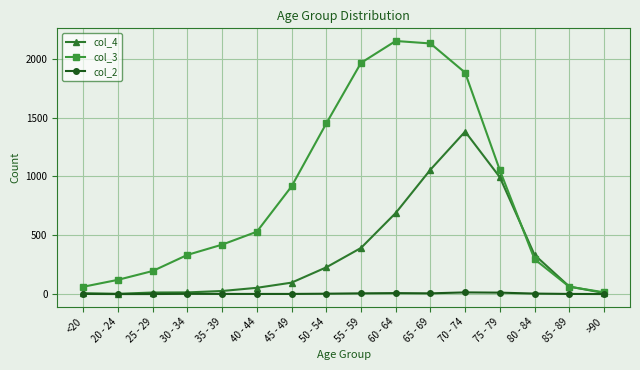

List the series in order of their peak value, lowest first.

col_2, col_4, col_3